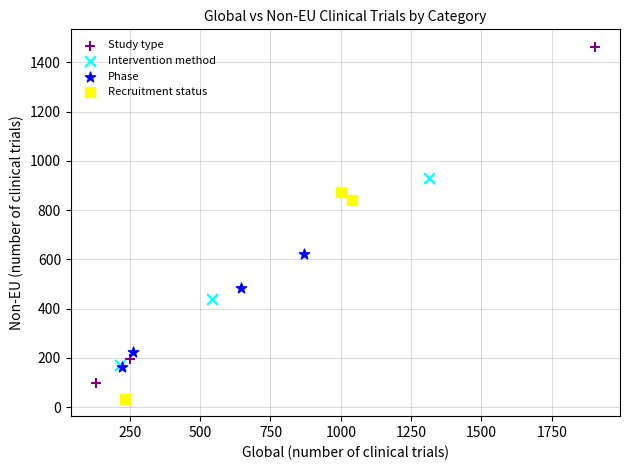

Which series has the largest Y range (max minus min)?

Study type